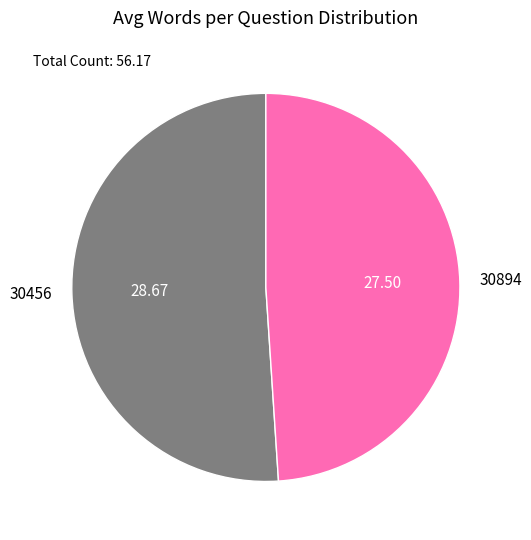

Approximately how many times larger is the value at 30894 compared to 30456?

1.0